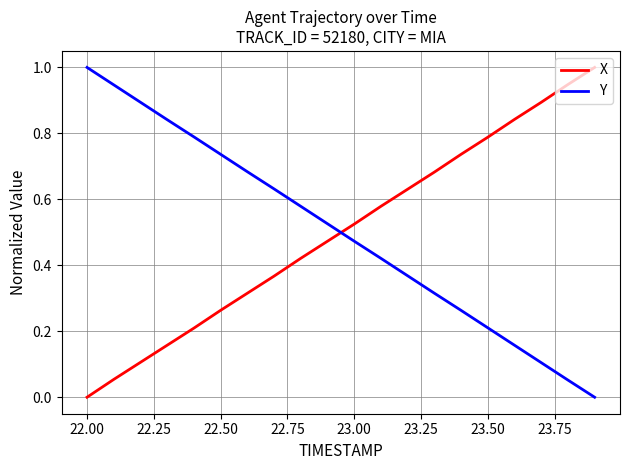

True or false: Y has more than 2 interior local peaks.

False